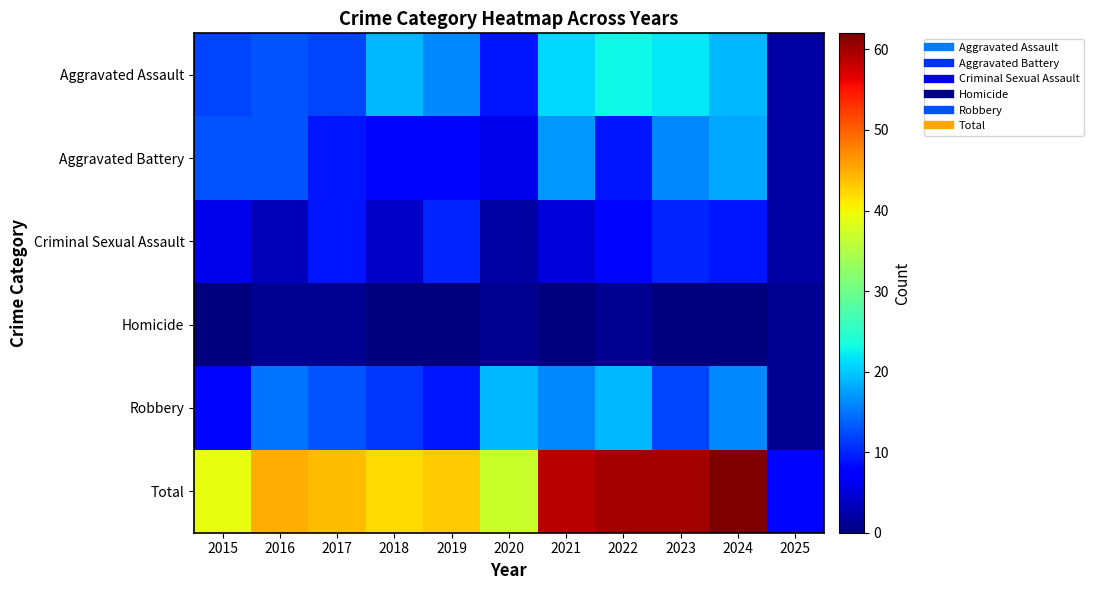

Which series changed the most between 2018 and 2021?

Total